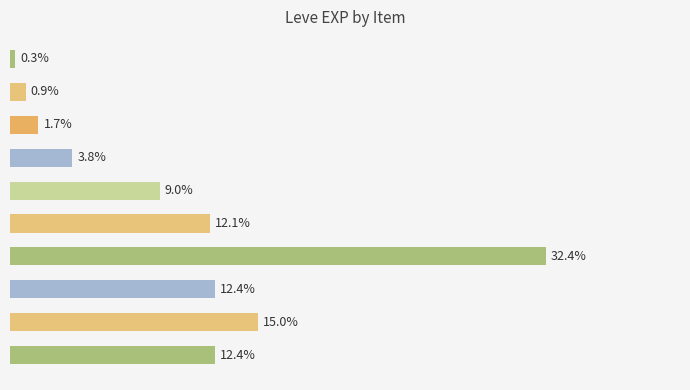

How many bars are there in total?

10